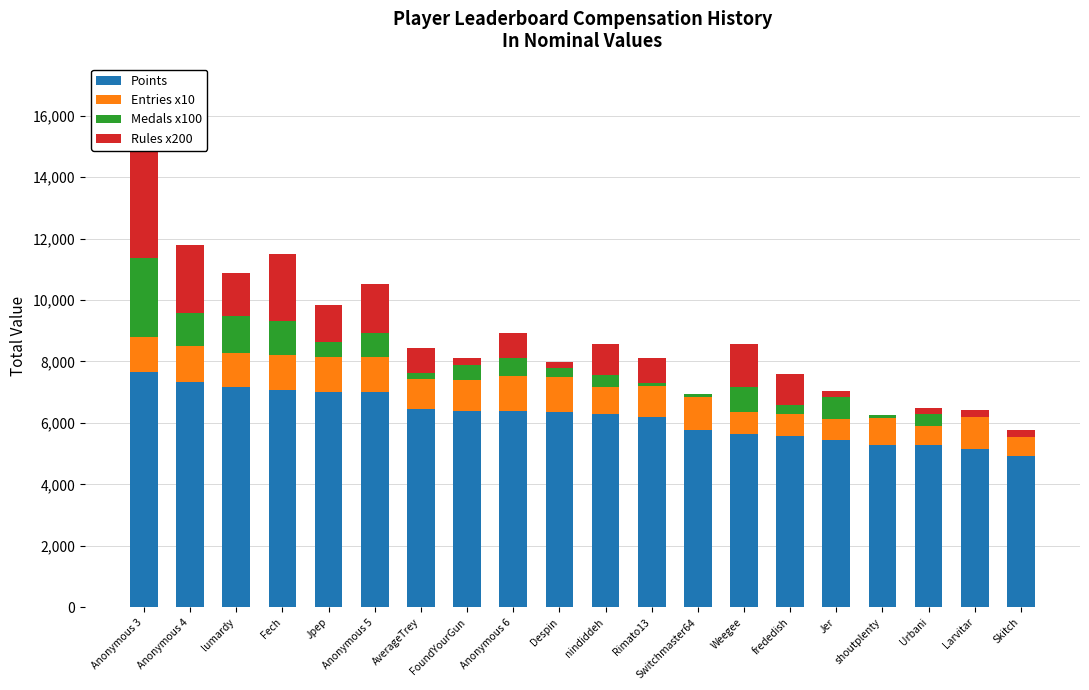

Reading left to right, what are all the values shown in this chart?

Points: 7642	7338	7159	7071	7005	6993	6446	6399	6391	6347	6301	6205	5763	5652	5574	5438	5289	5276	5138	4938
Entries x10: 1140	1150	1130	1130	1130	1140	980	1000	1130	1140	860	1010	1090	720	720	690	870	620	1070	620
Medals x100: 2600	1100	1200	1100	500	800	200	500	600	300	400	100	100	800	300	700	100	400	0	0
Rules x200: 4000	2200	1400	2200	1200	1600	800	200	800	200	1000	800	0	1400	1000	200	0	200	200	200